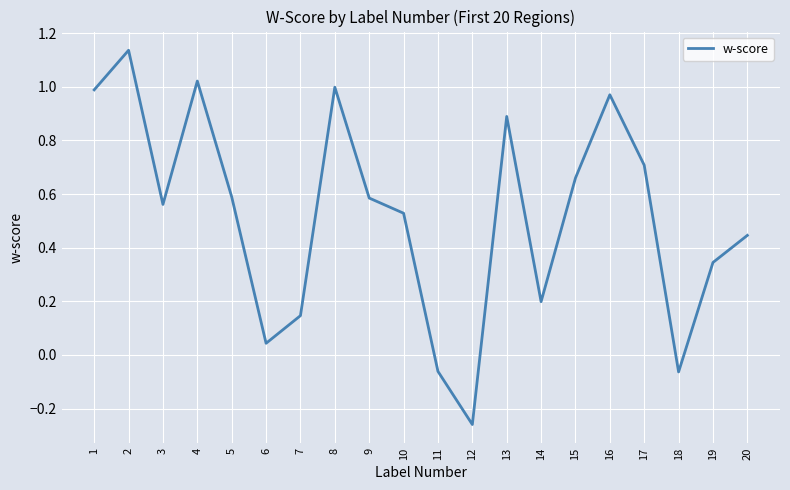

At which category does the chart reach its minimum across all series?

12